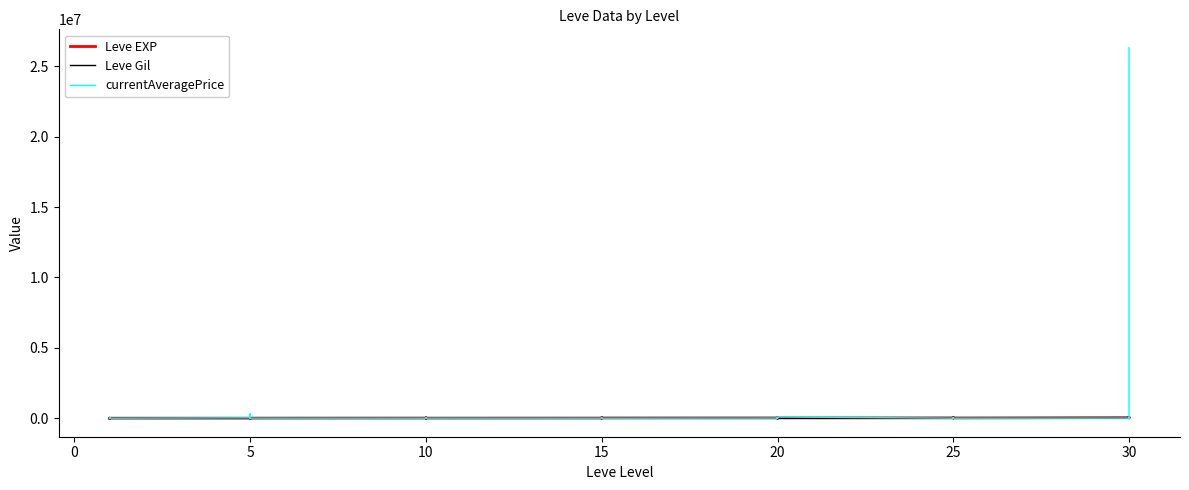

What is the label of the 38th point from the right?

5